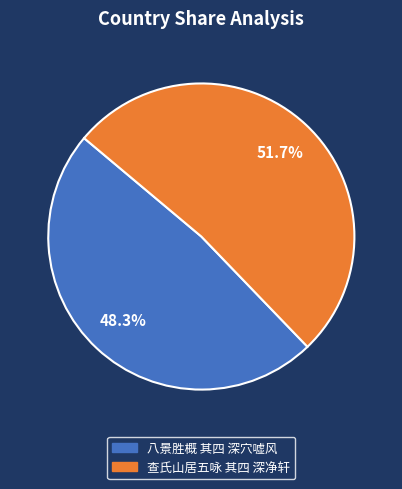

Does 查氏山居五咏 其四 深净轩 account for over 50% of the chart?

Yes